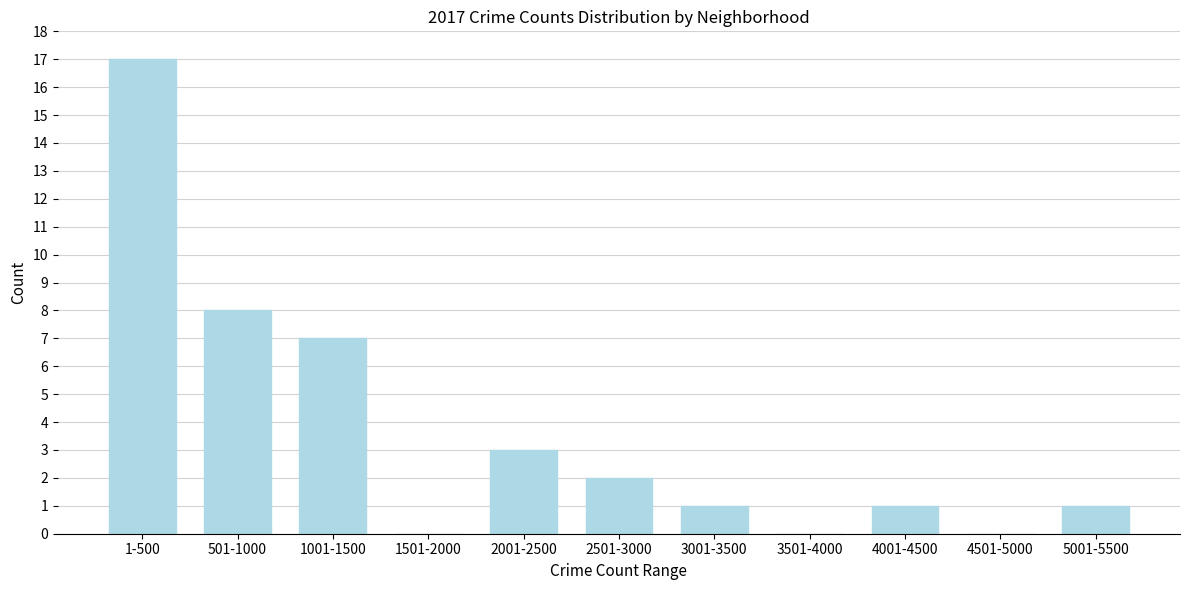

Reading right to left, list all the values displayed in this chart.

5001-5500=1	4501-5000=0	4001-4500=1	3501-4000=0	3001-3500=1	2501-3000=2	2001-2500=3	1501-2000=0	1001-1500=7	501-1000=8	1-500=17